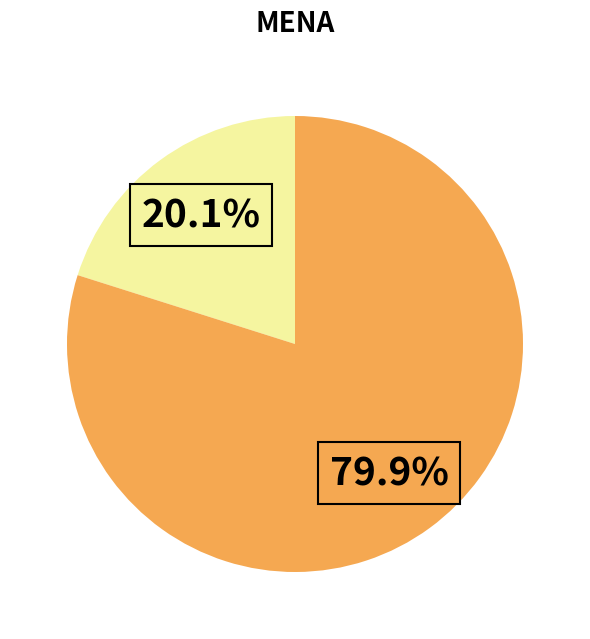

Is there a majority slice in this chart?

Yes